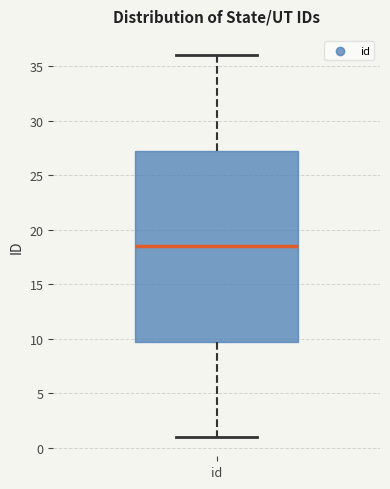

Where does the upper whisker of the box for id end on the y-axis? The values are not printed on the chart, so give them approximately, as read against the axis.

36.0